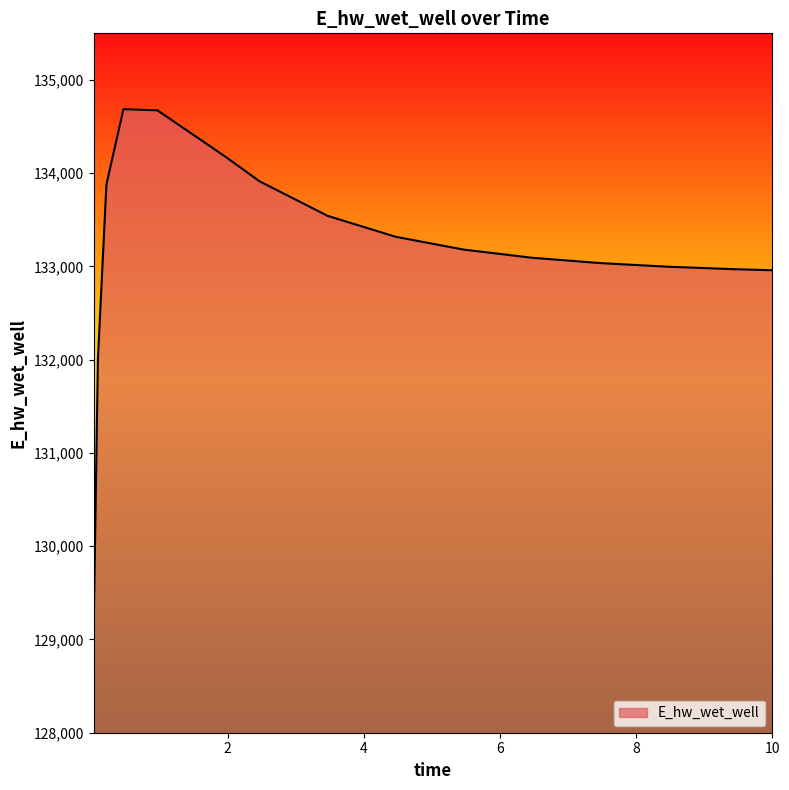

What is the difference between the maximum and minimum values?

5594.6